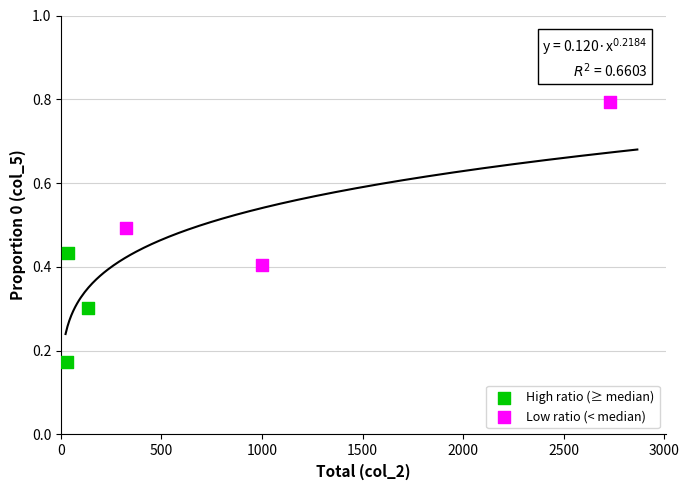

Which series reaches the maximum Y coordinate?

Low ratio (< median)